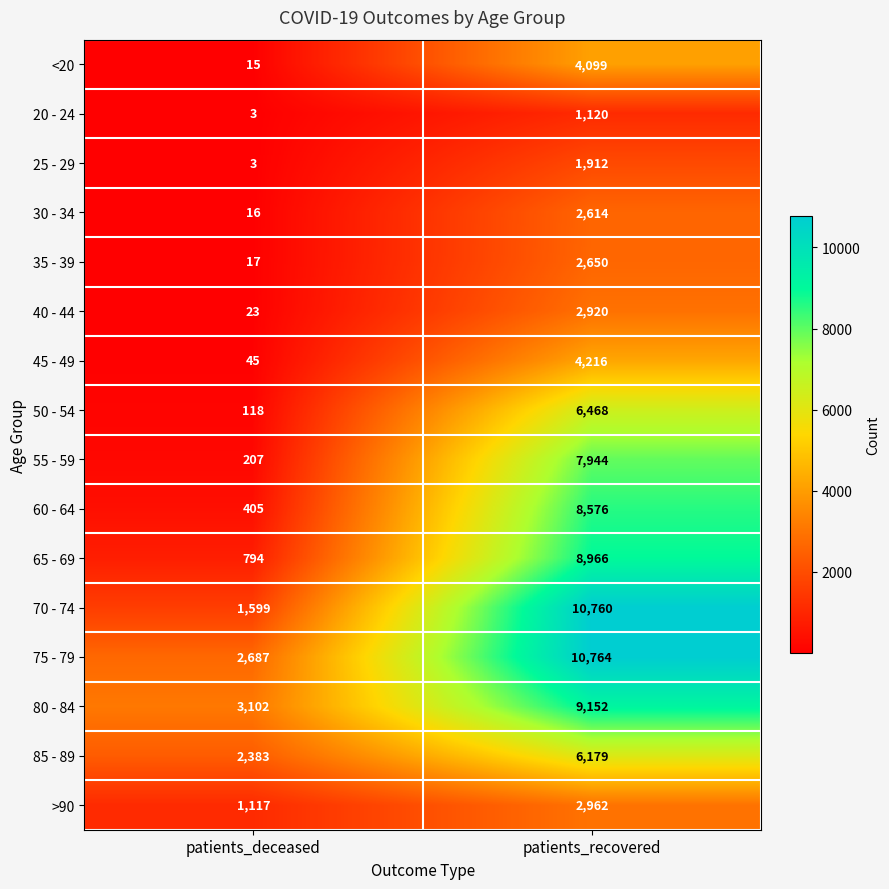

What is the total value across all series at patients_deceased?

12534